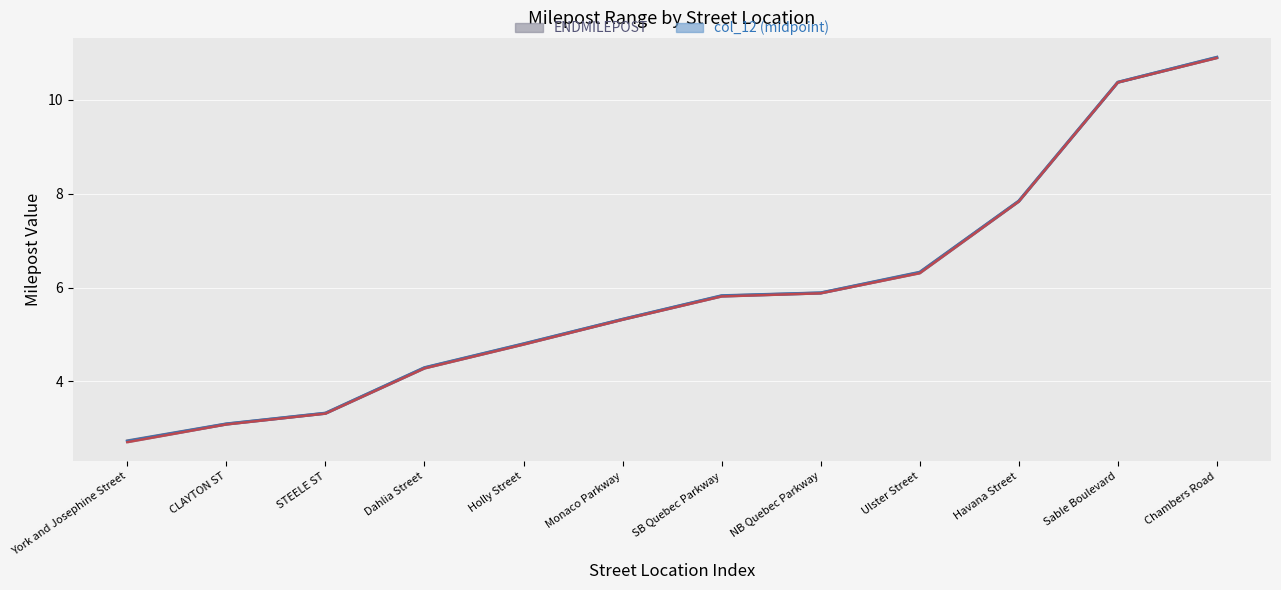

True or false: ENDMILEPOST has more than 0 points higher than both neighbors.

False